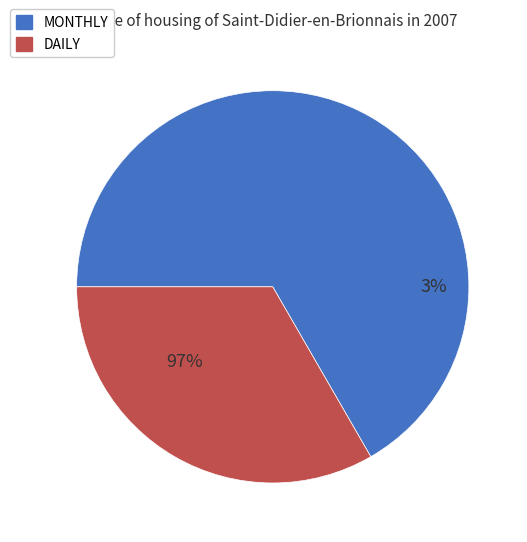

To the nearest percent, what percentage of the pie is DAILY?

33%